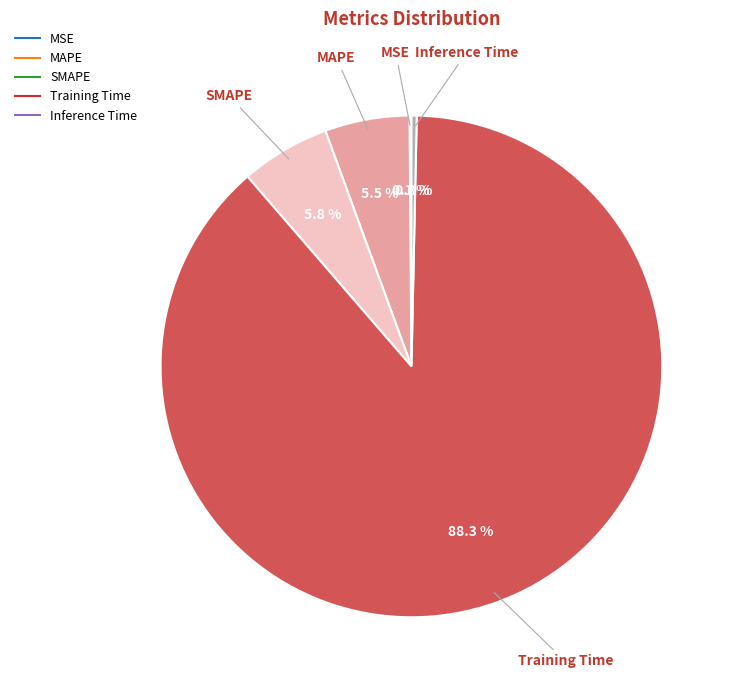

What percentage is NOT represented by Training Time?

11.7%